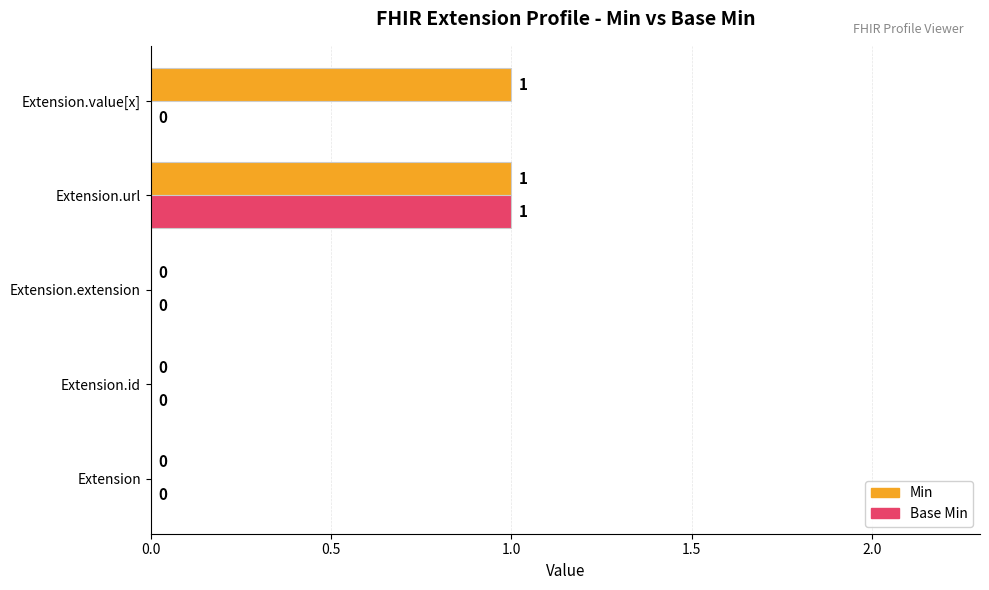

Which series changed the most between Extension and Extension.value[x]?

Min